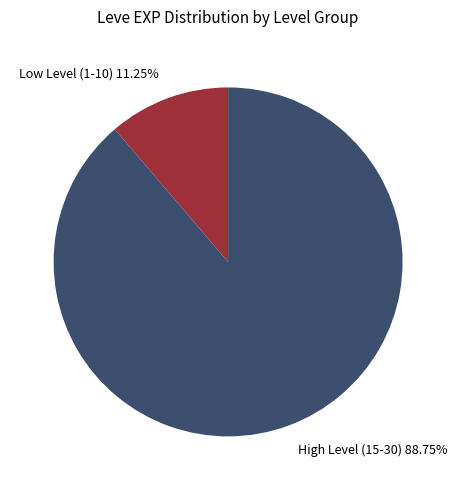

Is the sum of High Level (15-30) and Low Level (1-10) greater than half?

Yes